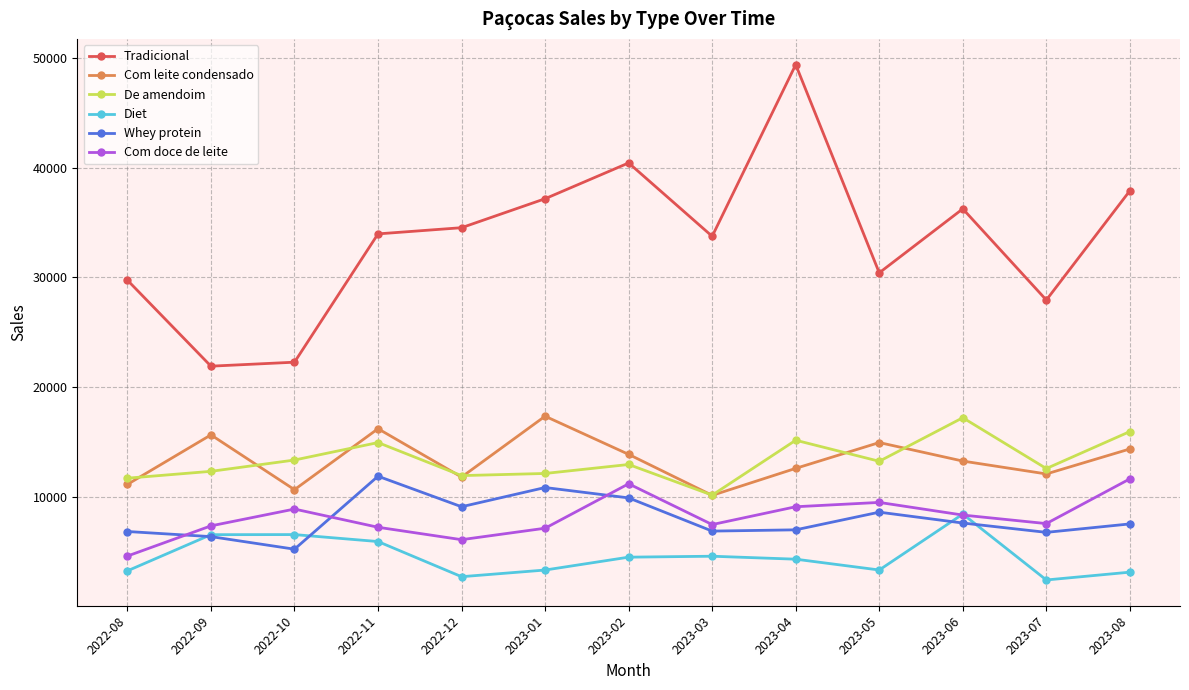

What is the average value of the De amendoim series?

13360